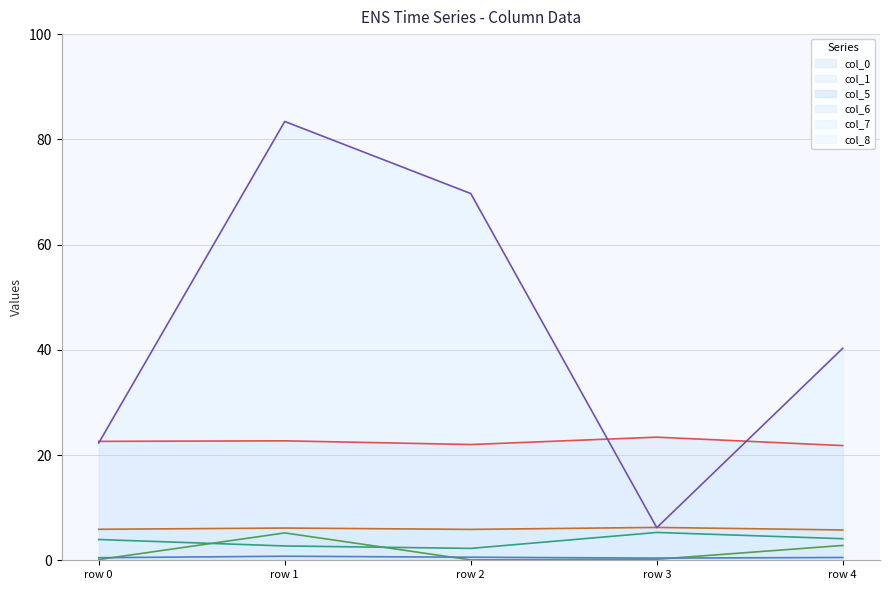

Reading left to right, list all the values displayed in this chart.

col_0: 22.6	22.7	22.0	23.4	21.8
col_1: 0.1	5.2	0.1	0.2	2.8
col_5: 0.5	0.8	0.6	0.4	0.5
col_6: 5.9	6.1	5.9	6.2	5.8
col_7: 22.3	83.4	69.7	6.2	40.3
col_8: 3.9	2.7	2.3	5.3	4.1